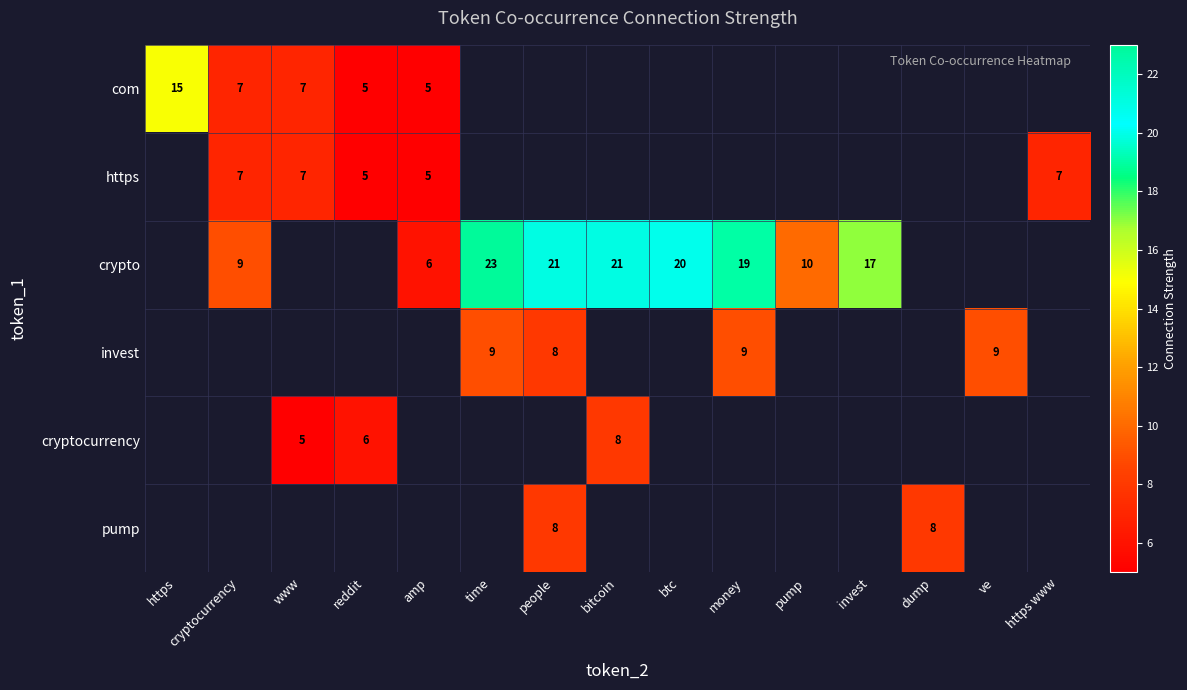

True or false: pump has a value of 3 at dump.

False